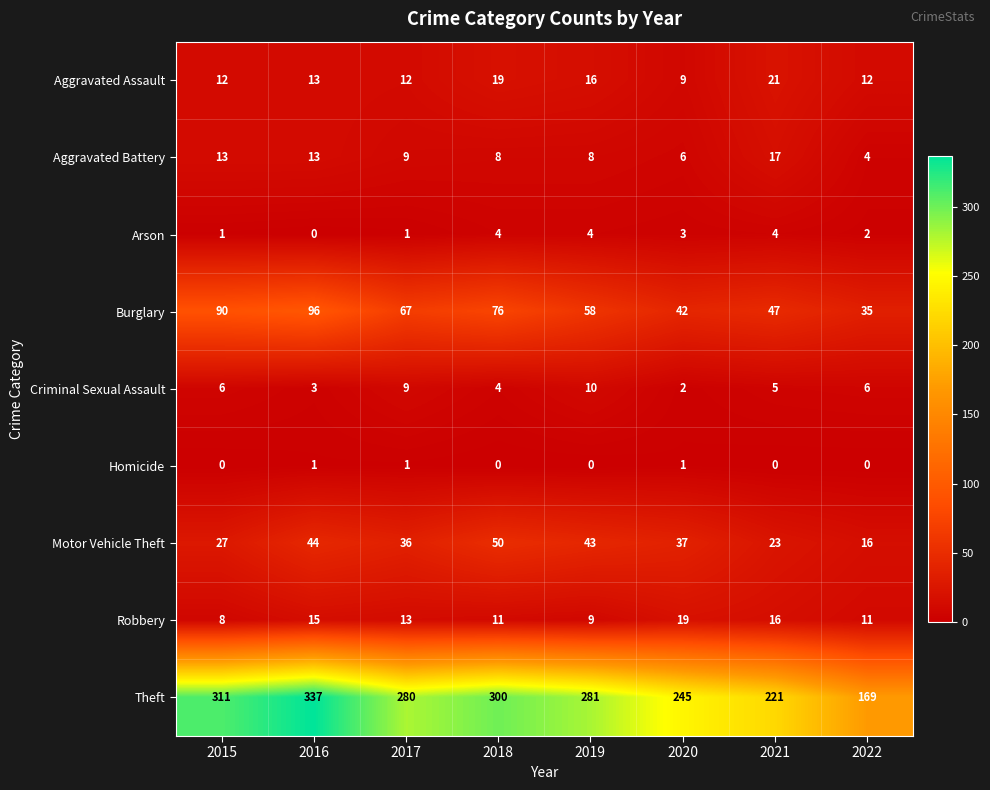

What is the difference between the highest and lowest values at 2019?

281